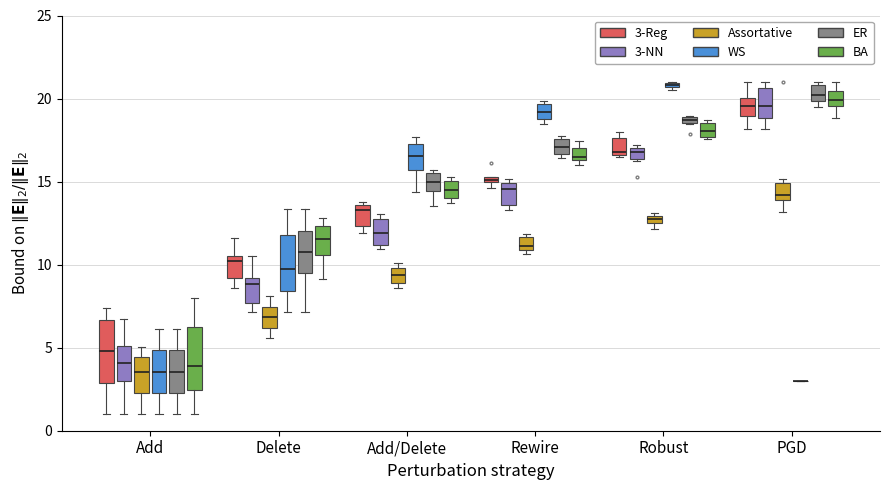

Where does the median line of the box for Robust (BA) sit on the y-axis? The values are not printed on the chart, so give them approximately, as read against the axis.

18.0